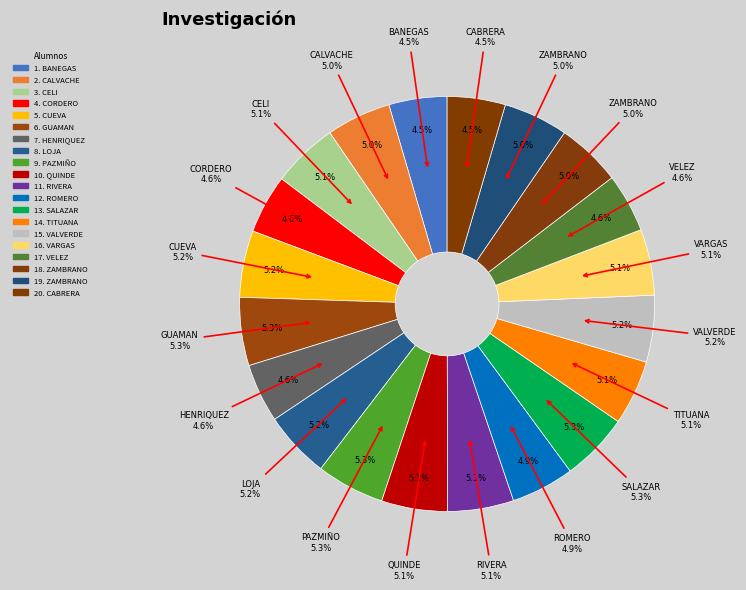

True or false: GUAMAN MORENO DIANA CAROLINA accounts for 5% of the total.

True